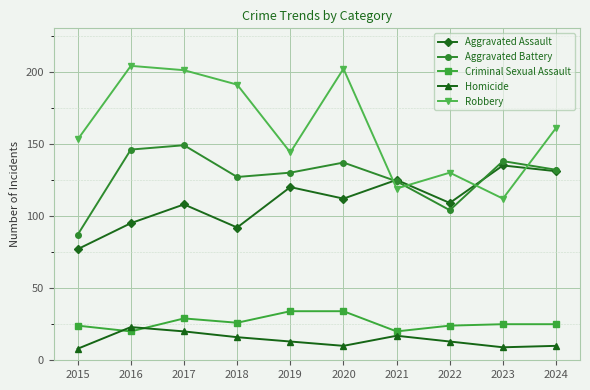

What is the smallest value displayed?

8